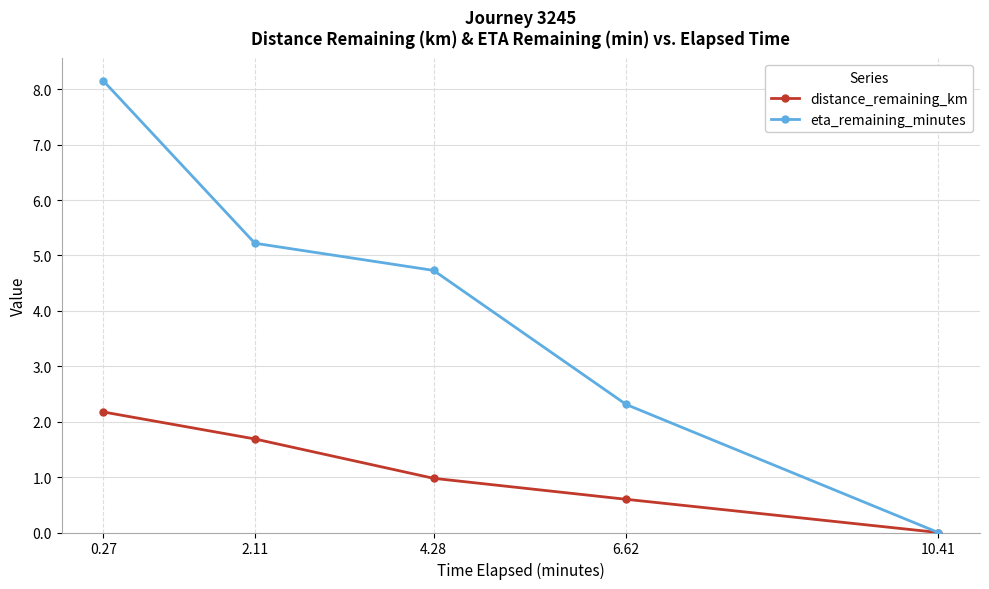

The value of distance_remaining_km at 6.62 is 0.3. True or false?

False